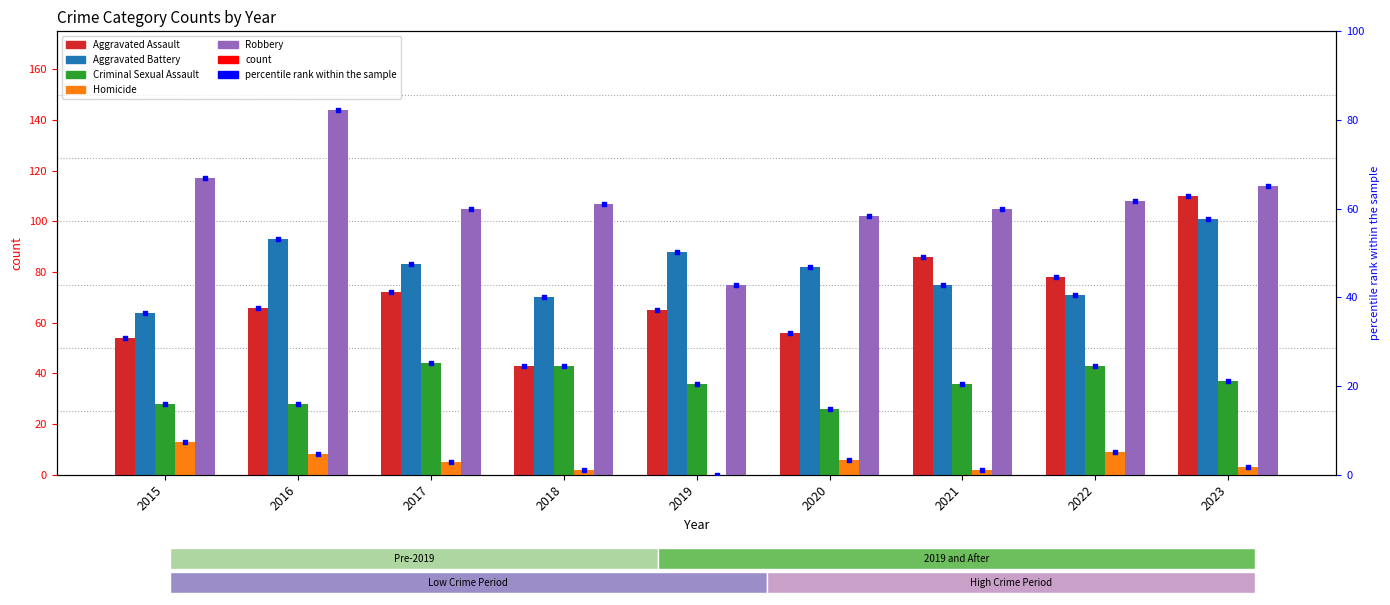

What is the total value across all series at 2016?

339